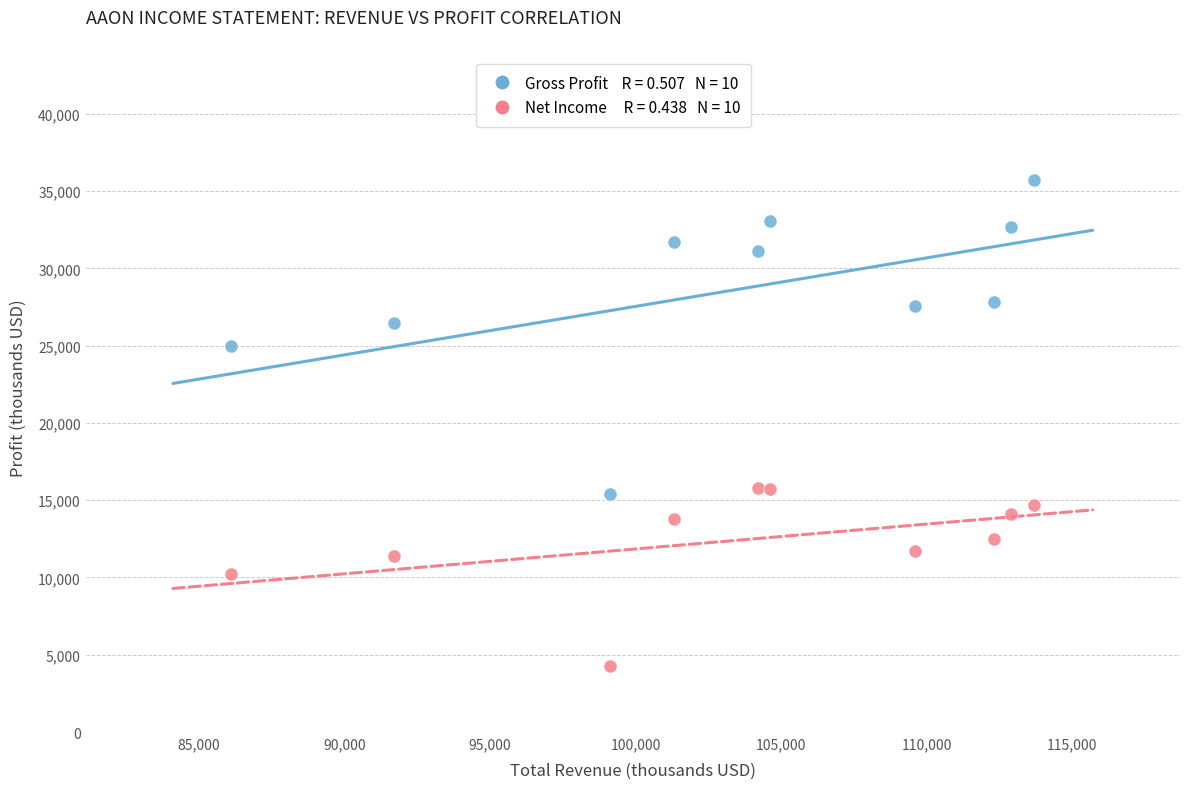

Across all data points, what is the range of X values (max minus min)?

27600